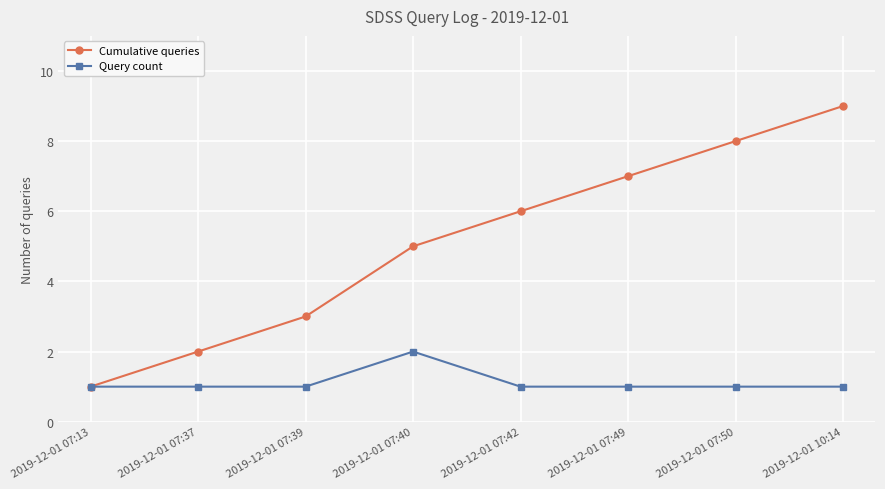

What is the sum of all Query count values?

9